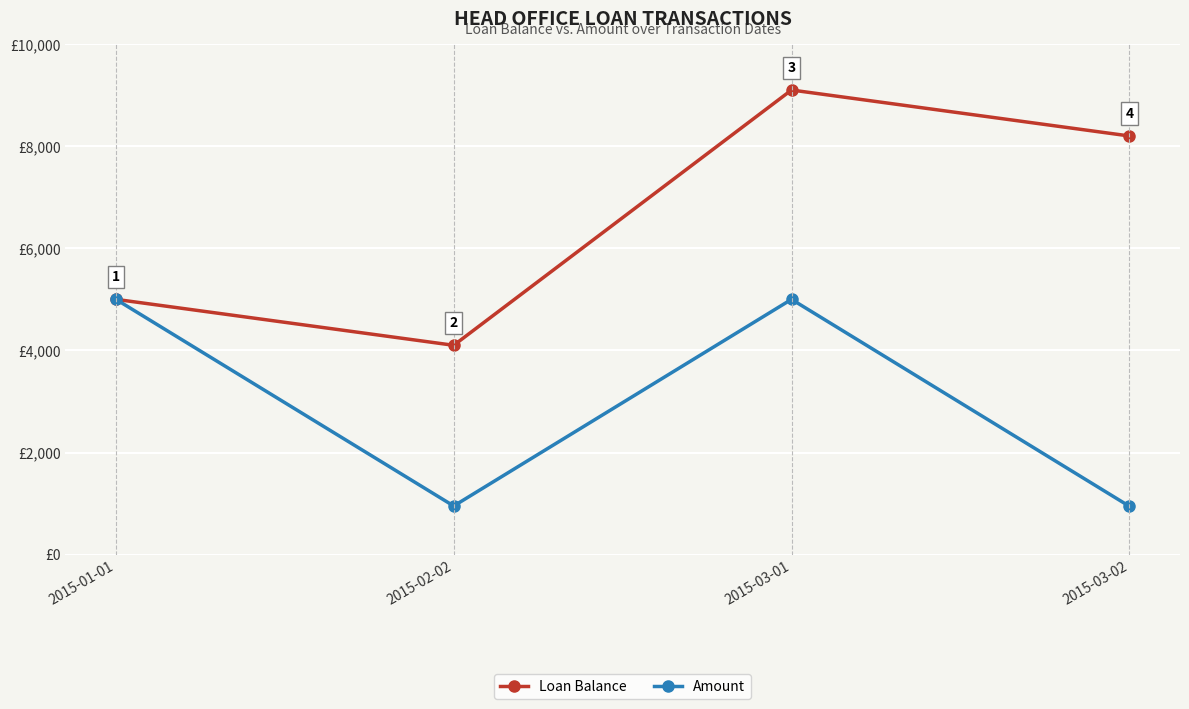

At which category is the sum across all series the highest?

2015-03-01